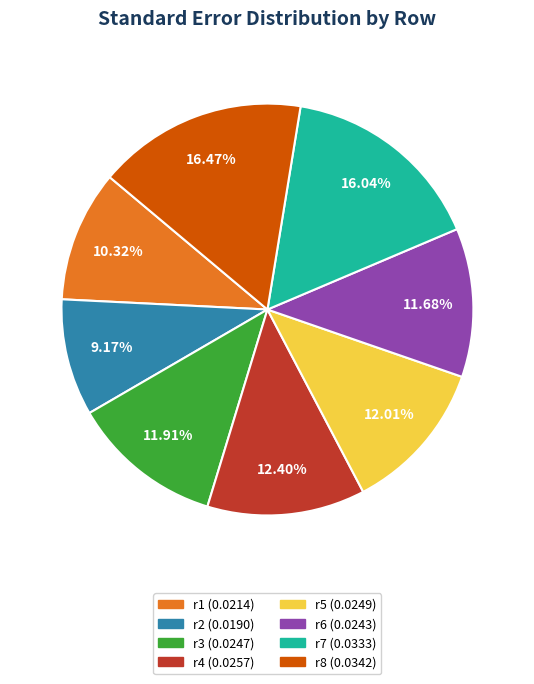

Is it true that r4 is 25% of the pie?

False